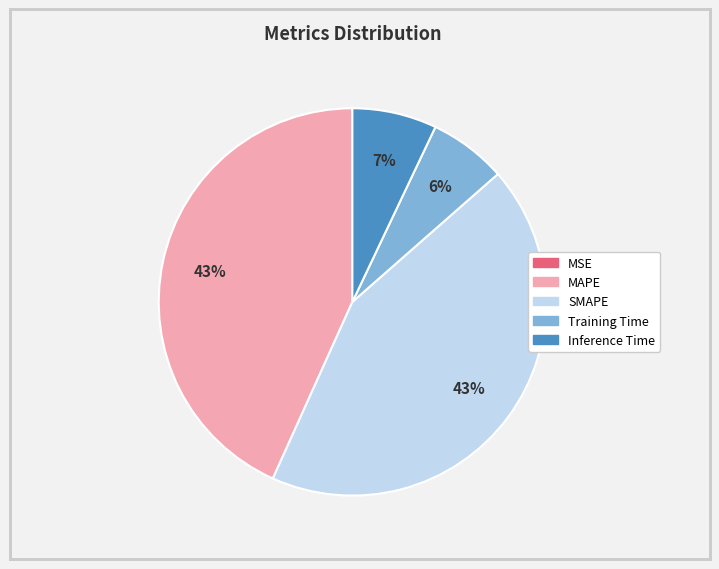

What percentage is the SMAPE slice, to the nearest percent?

43%